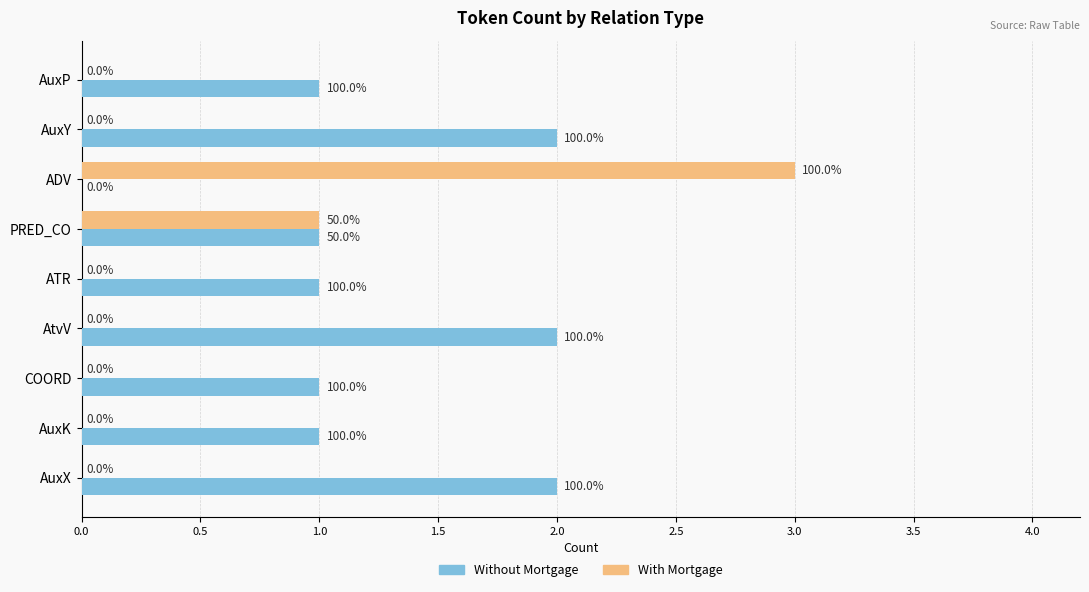

What are all the series names shown in the legend?

Without Mortgage, With Mortgage